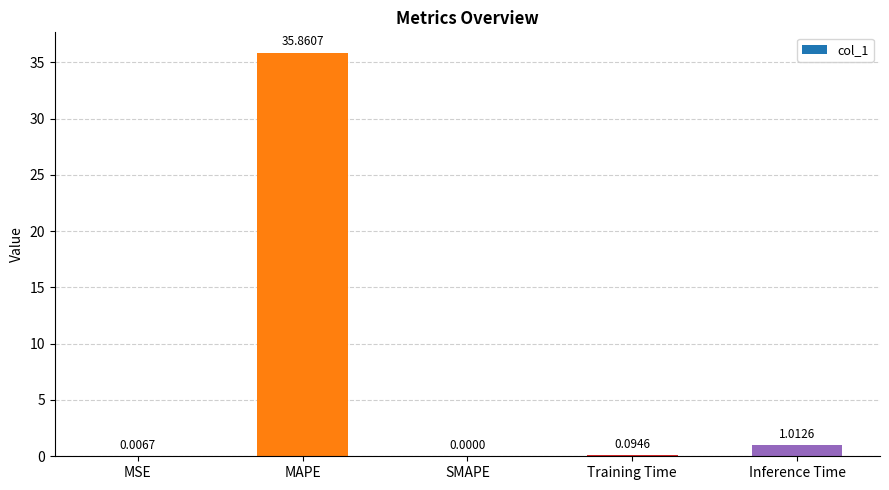

Are the bars horizontal?

No